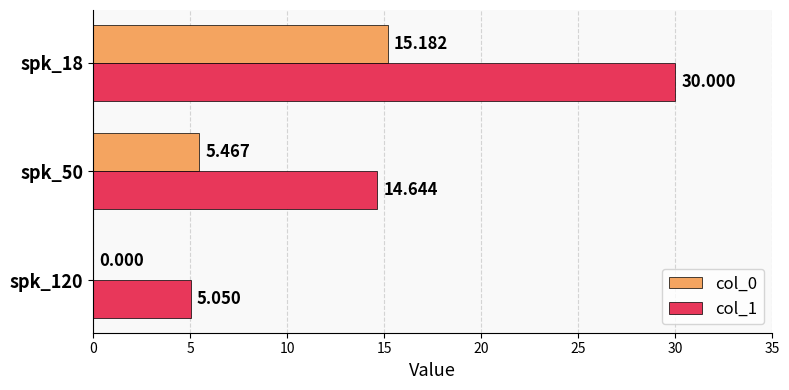

Is the value of col_1 at spk_120 greater than the value of col_0 at spk_120?

Yes